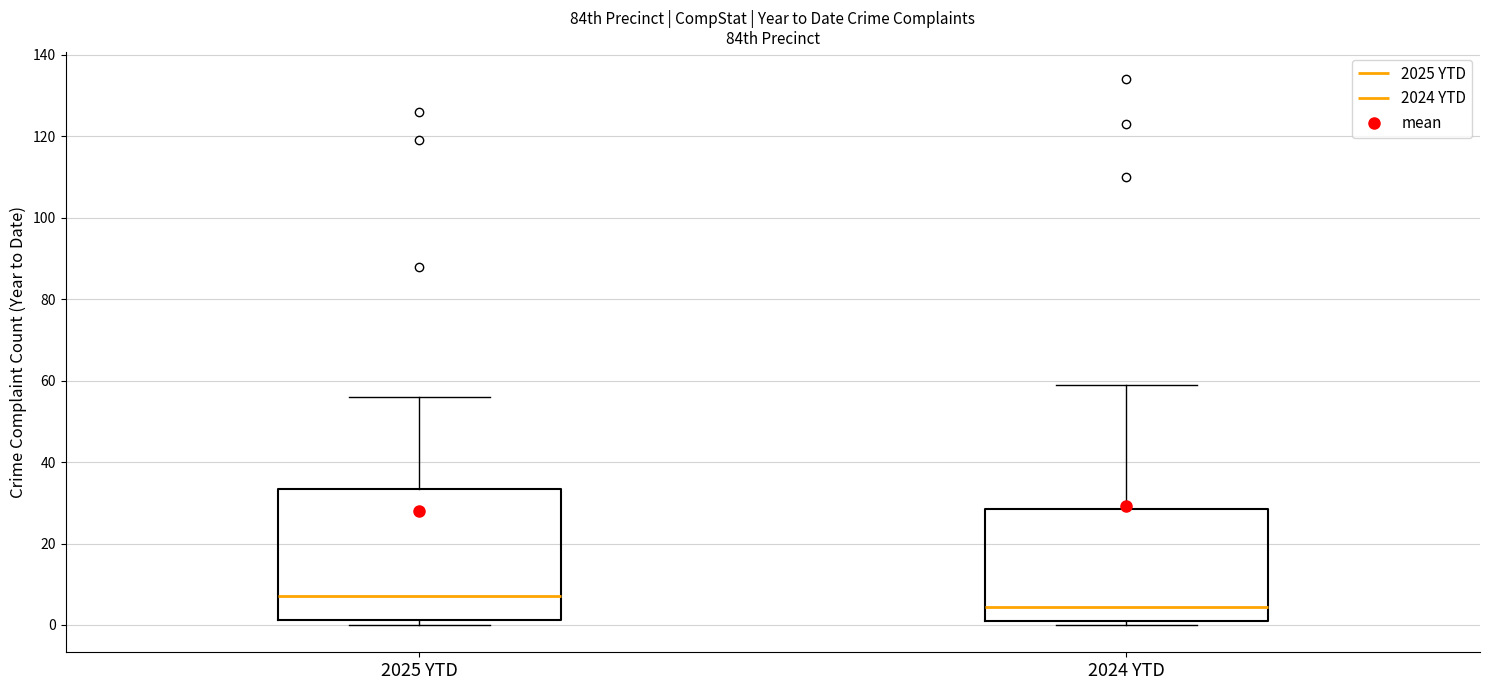

Which box has the highest median line?

2025 YTD